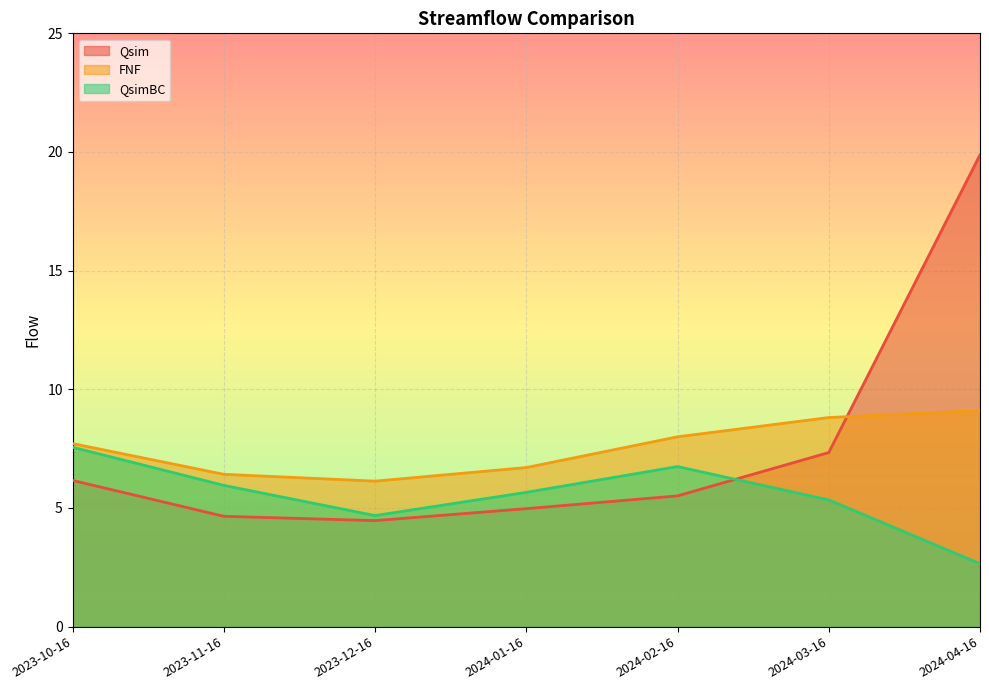

At which category does the chart reach its peak across all series?

2024-04-16